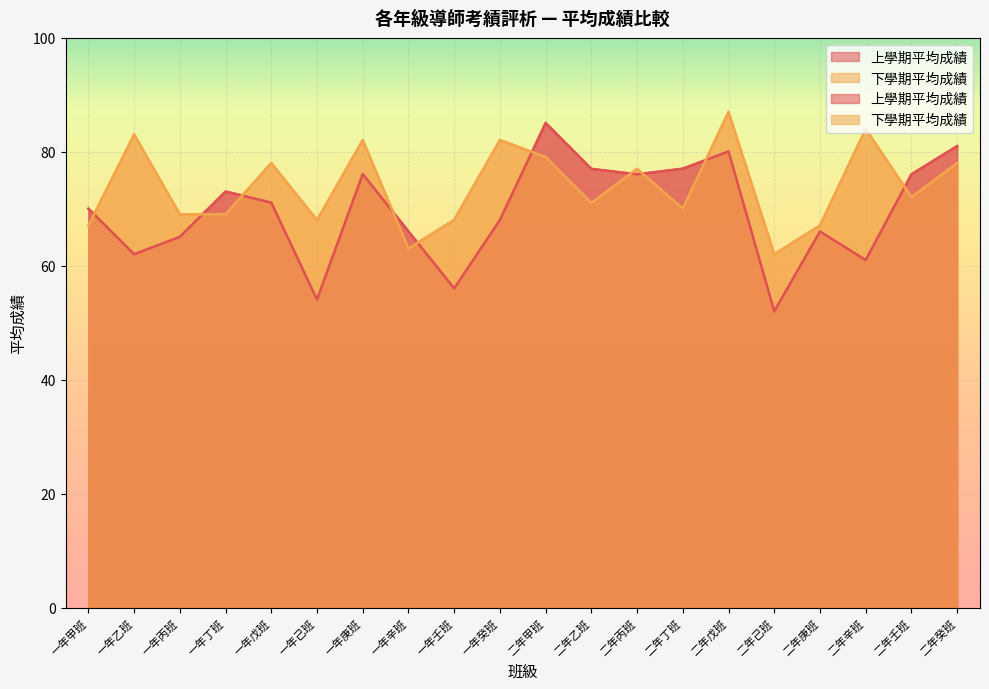

Read the 下學期平均成績 value at 二年己班.

62.0